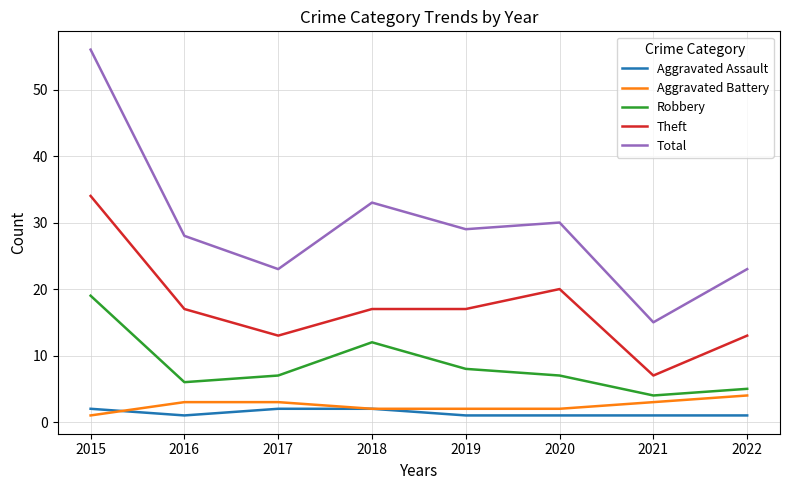

How many series are shown in this chart?

5